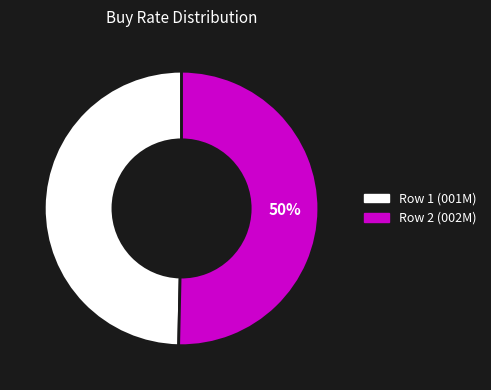

To the nearest percent, what percentage of the pie is Row 2 (002M)?

50%